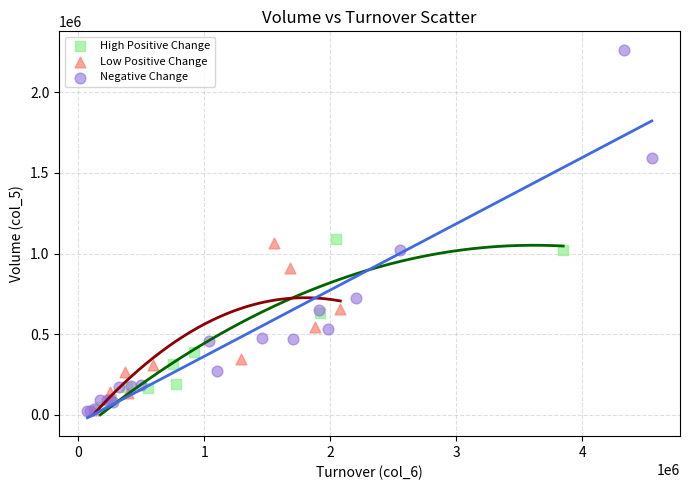

Which series contains the highest Y value?

Negative Change